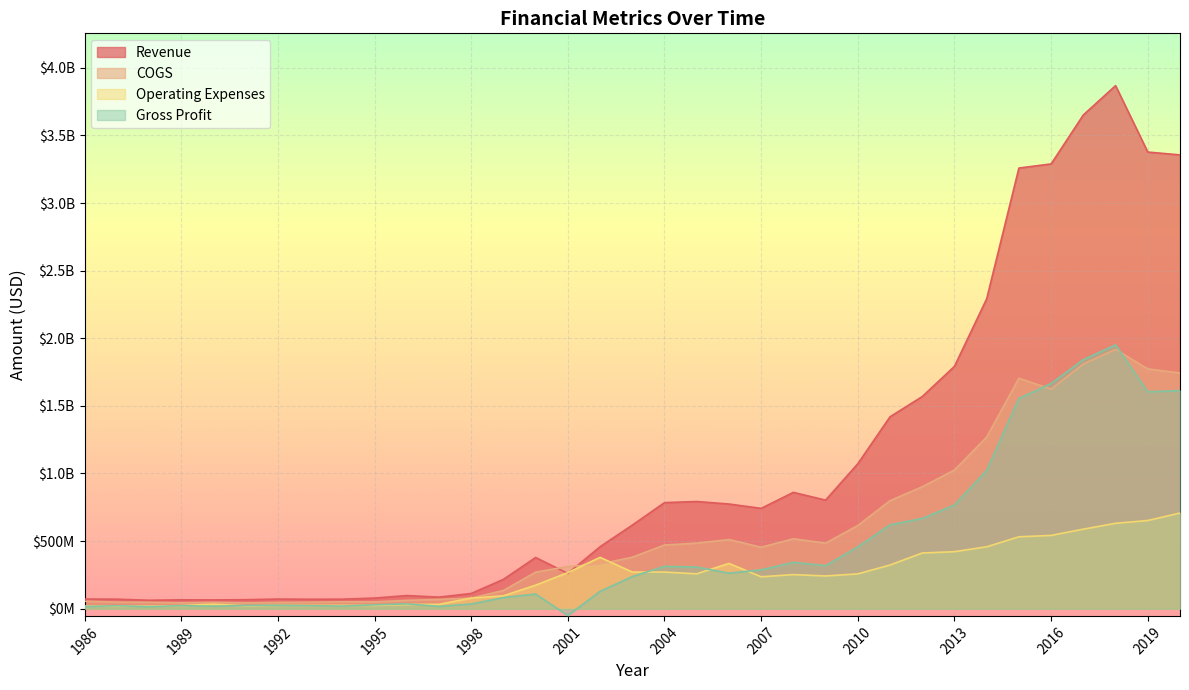

Reading left to right, what are all the values shown in this chart?

Revenue: 71000000	70100000	62200000	65500000	64700000	66300000	71000000	69500000	70100000	78300000	96900000	85253000	112300000	216400000	378400000	260500000	457800000	617789000	784000000	792371000	773800000	741700000	860017000	802600000	1071800000	1418922000	1568600000	1792000000	2291500000	3258400000	3289000000	3651400000	3868000000	3376800000	3355700000
COGS: 55300000	48300000	47300000	43100000	46700000	42400000	46200000	47700000	50900000	50200000	61300000	68519000	77900000	134500000	270200000	311500000	329700000	380465000	470800000	484599000	511100000	454400000	517054000	484400000	615000000	798618000	901500000	1025400000	1268800000	1703900000	1623800000	1809600000	1917300000	1773000000	1742800000
Operating Expenses: 18900000	19500000	19100000	22500000	33200000	21100000	24700000	23900000	24200000	24100000	31000000	32060000	78100000	95100000	173700000	266500000	379400000	270863000	270600000	257639000	334500000	235800000	252025000	241900000	257200000	322617000	411500000	421500000	457500000	531400000	541700000	588000000	631400000	651800000	707300000
Gross Profit: 15700000	21800000	14900000	22400000	18000000	23900000	24800000	21800000	19200000	28100000	35600000	16734000	34400000	81900000	108200000	-51000000	128100000	237324000	313200000	307772000	262700000	287300000	342963000	318200000	456800000	620304000	667100000	766600000	1022700000	1554500000	1665200000	1841800000	1950700000	1603800000	1612900000